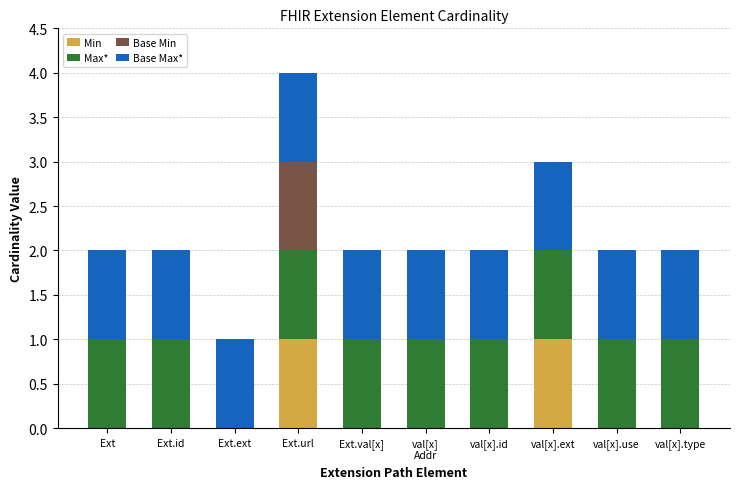

What are all the series names shown in the legend?

Min, Max*, Base Min, Base Max*